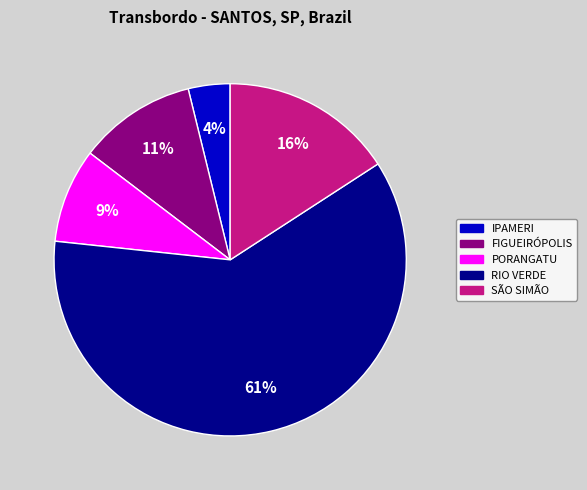

Is there any slice that represents more than half of the pie?

Yes